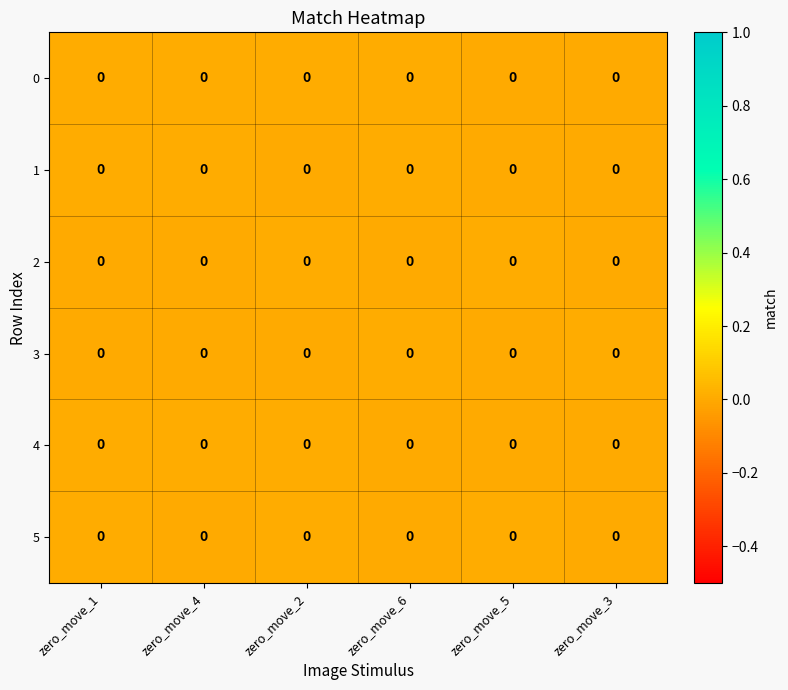

Which category has the lowest value in the row_3 series?

zero_move_5